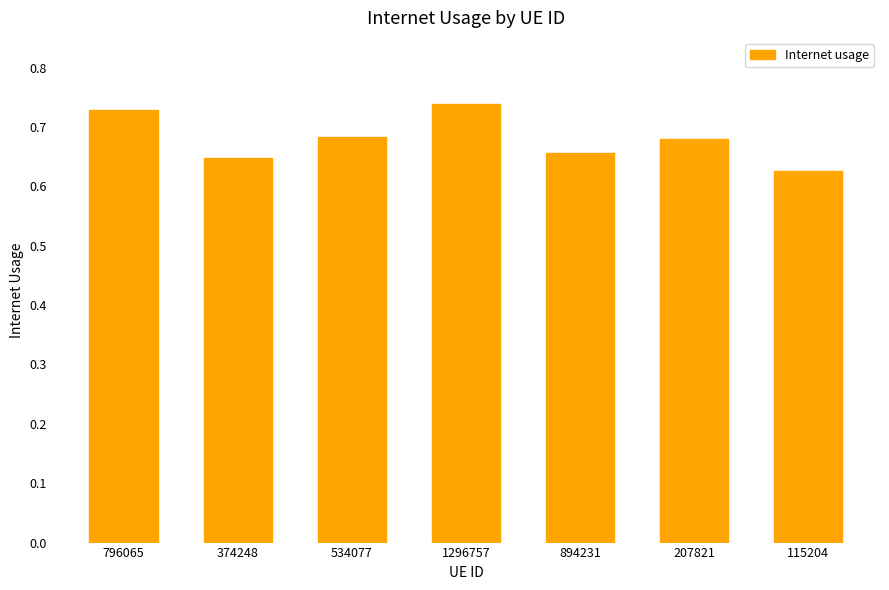

The chart shows a value of 0.2 at 796065. True or false?

False